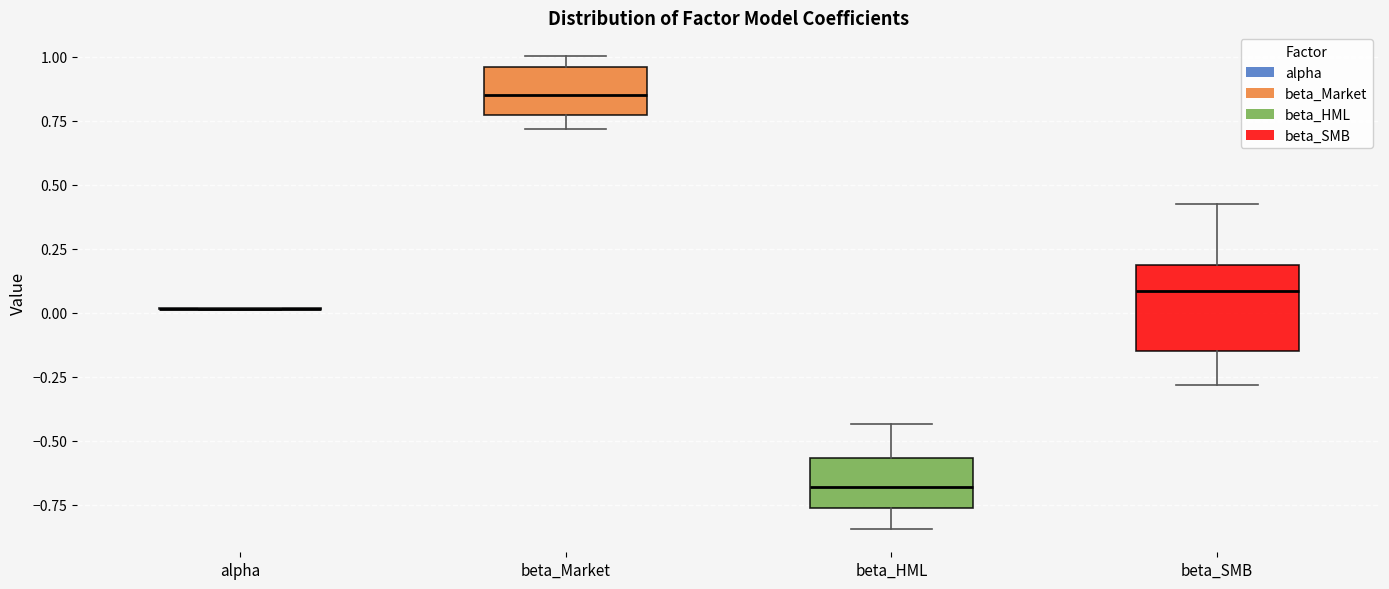

Where is the lower edge of the box for beta_SMB on the y-axis? The values are not printed on the chart, so give them approximately, as read against the axis.

-0.15